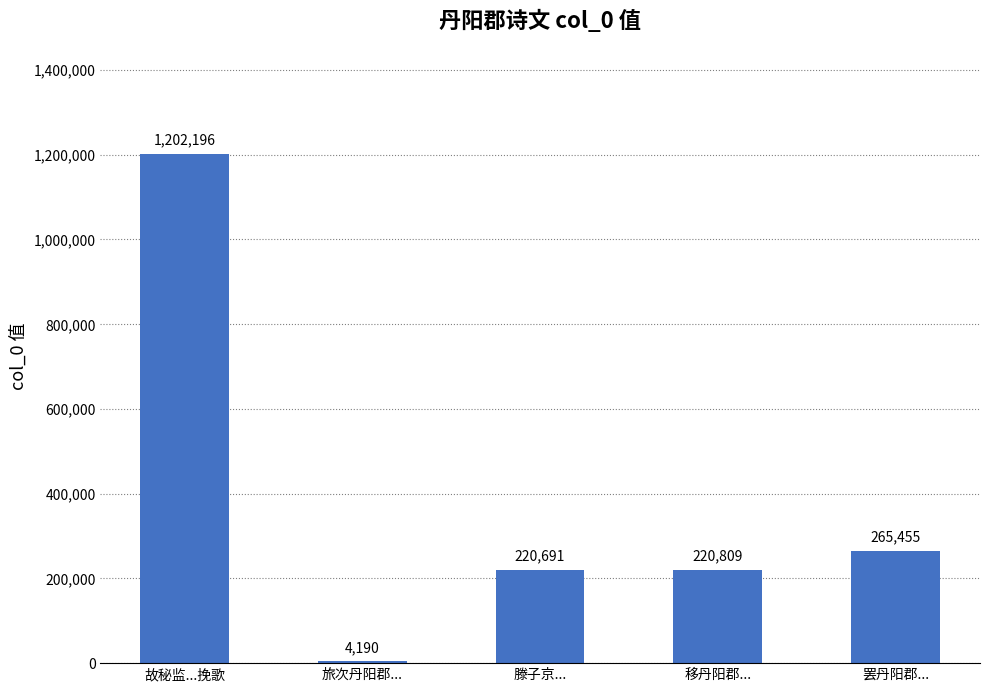

Are the bars horizontal?

No